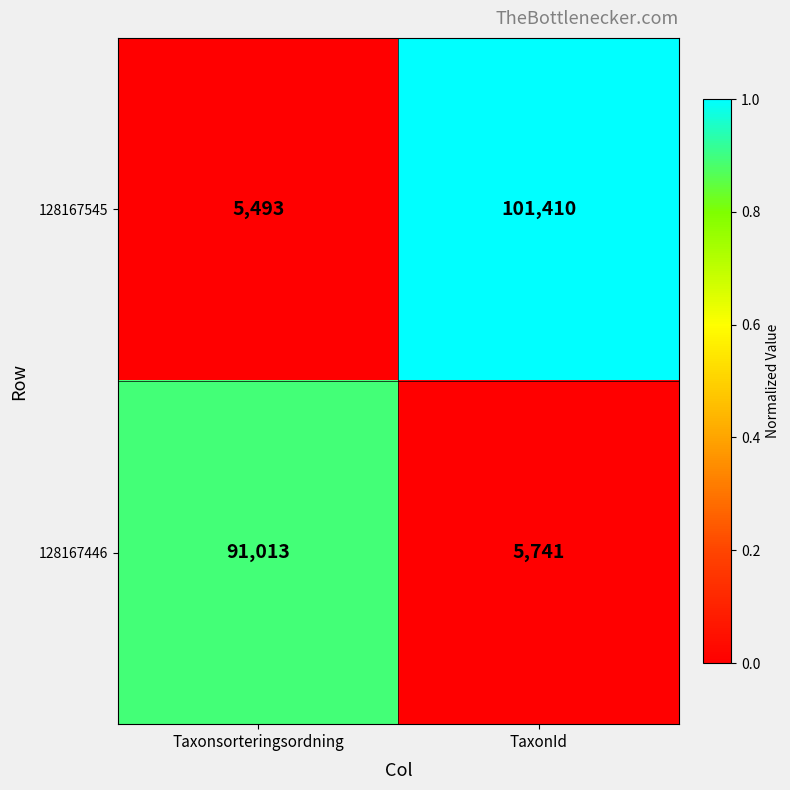

How many series are shown in this chart?

2